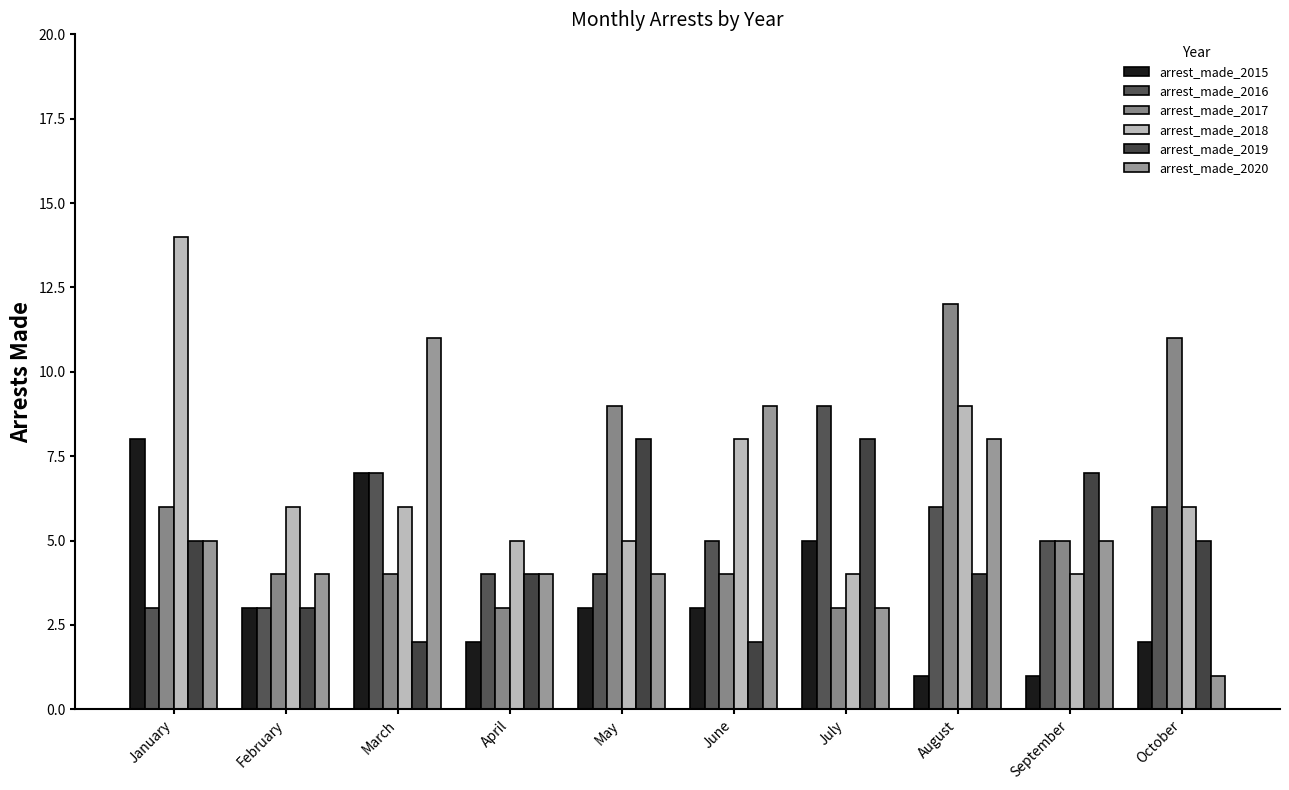

Is the value of arrest_made_2017 at August greater than the value of arrest_made_2020 at June?

Yes